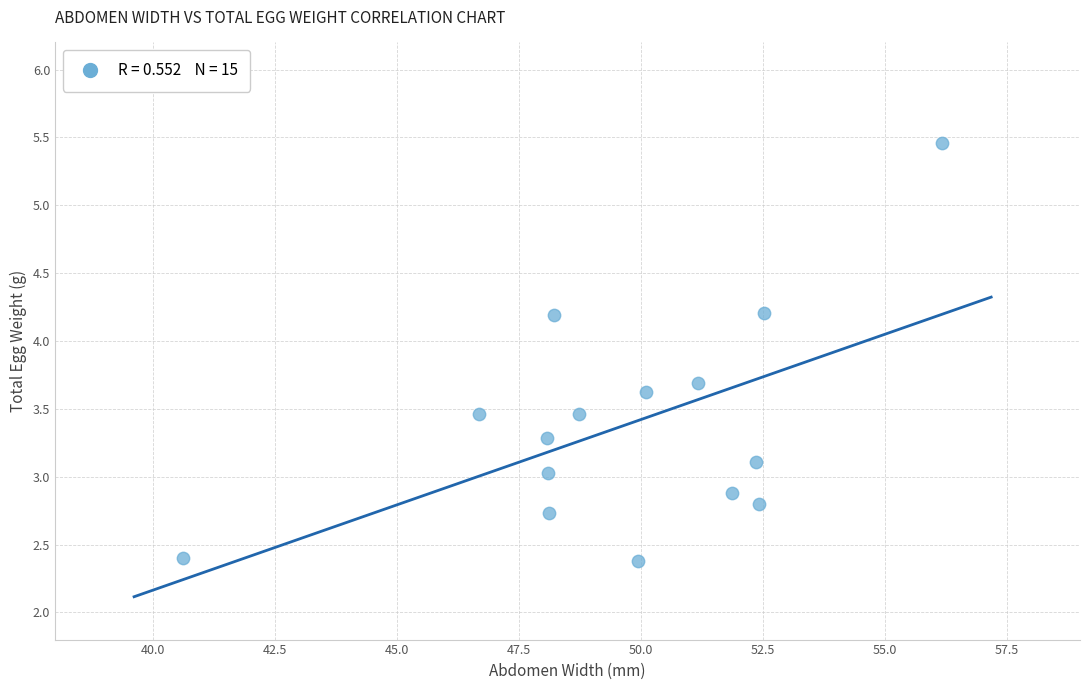

What is the range of X values (max minus min)?

15.6